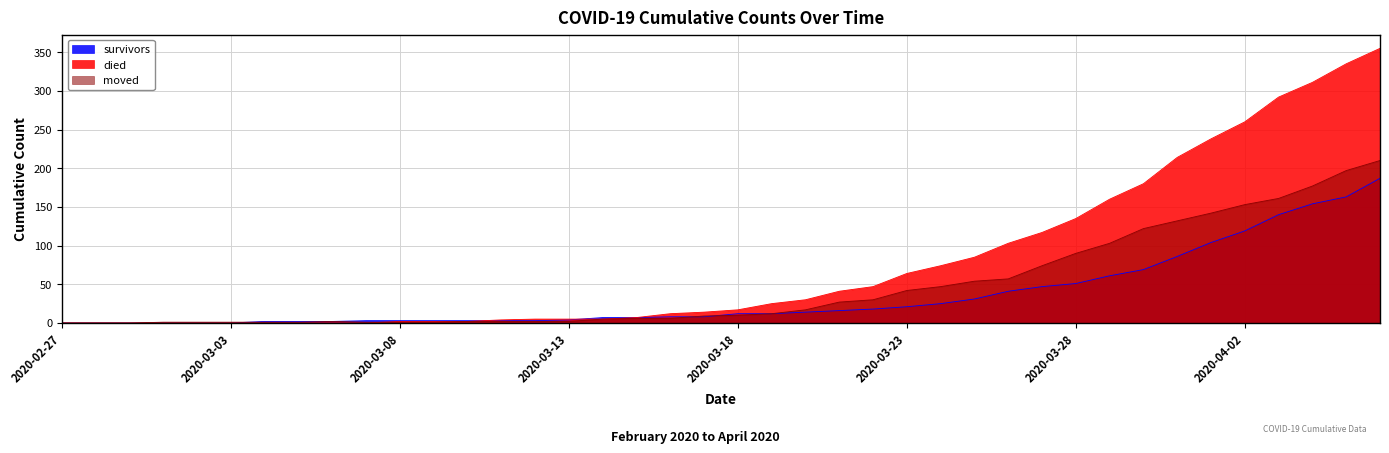

What is the label of the 25th point from the left?

2020-03-22